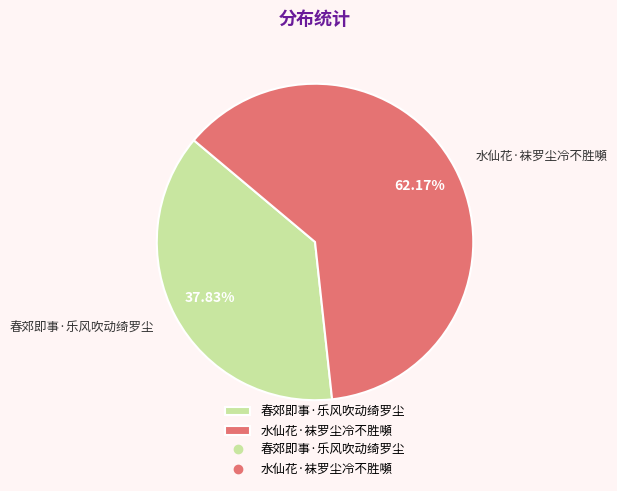

Do 春郊即事·乐风吹动绮罗尘 and 水仙花·袜罗尘冷不胜嚬 together represent more than half of the pie?

Yes